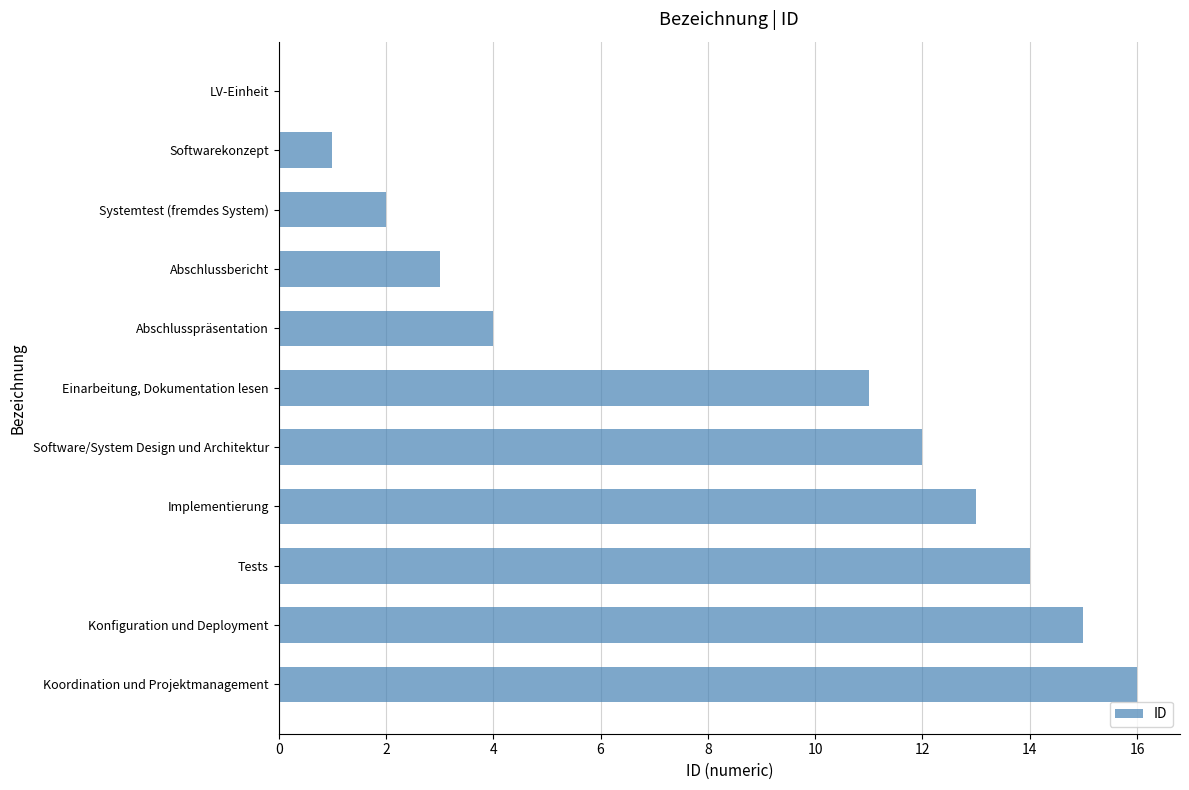

What is the sum of the values at Einarbeitung, Dokumentation lesen and Software/System Design und Architektur?

23